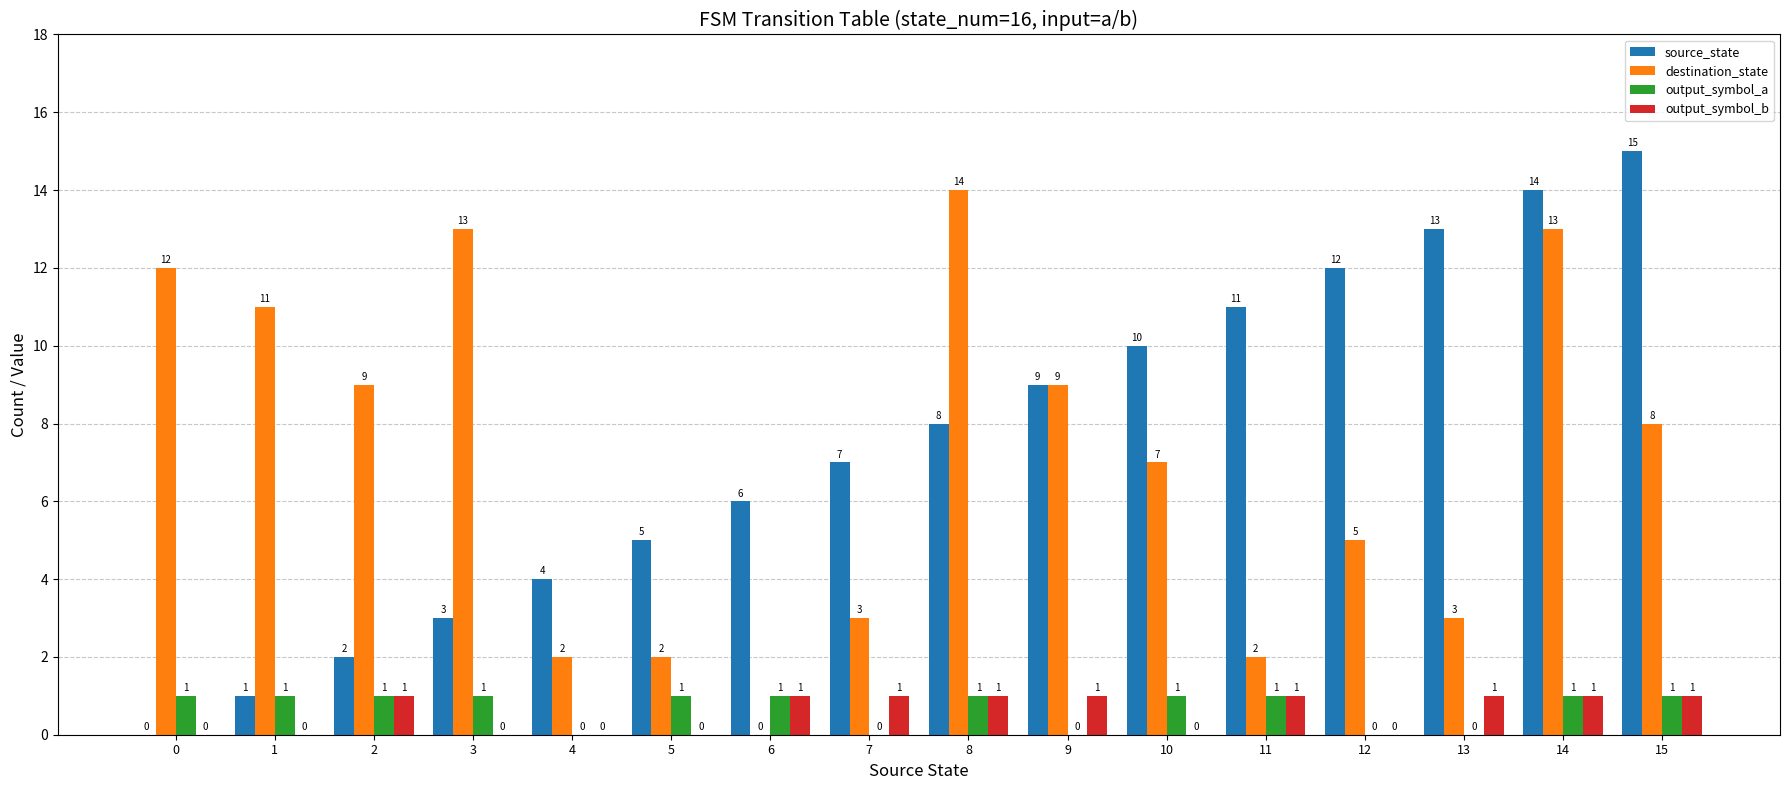

Is the value of source_state at 10 greater than the value of output_symbol_b at 10?

Yes